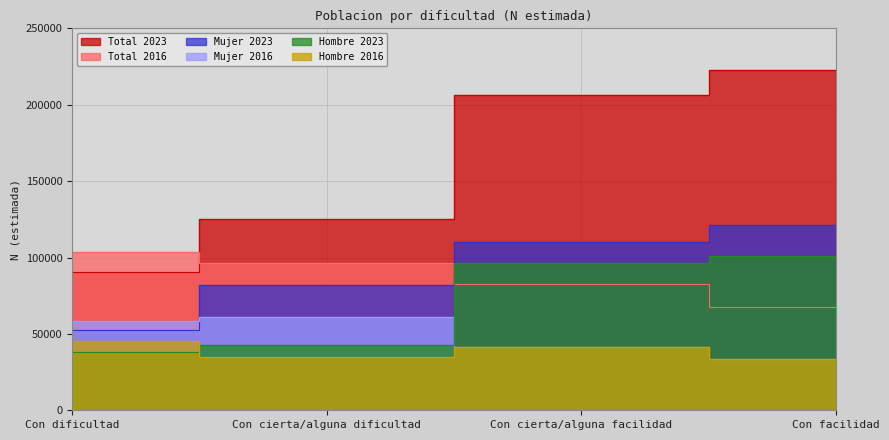

Is the value of Total 2023 at Con dificultad greater than the value of Total 2016 at Con cierta/alguna dificultad?

No